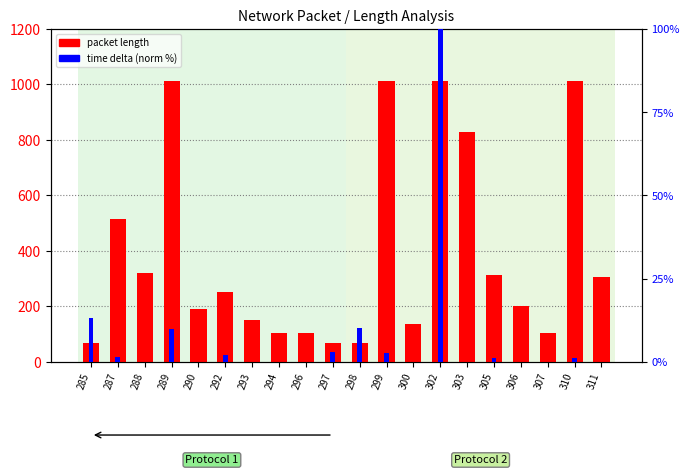

Is the value of packet length at 299 greater than the value of time delta (norm %) at 310?

Yes